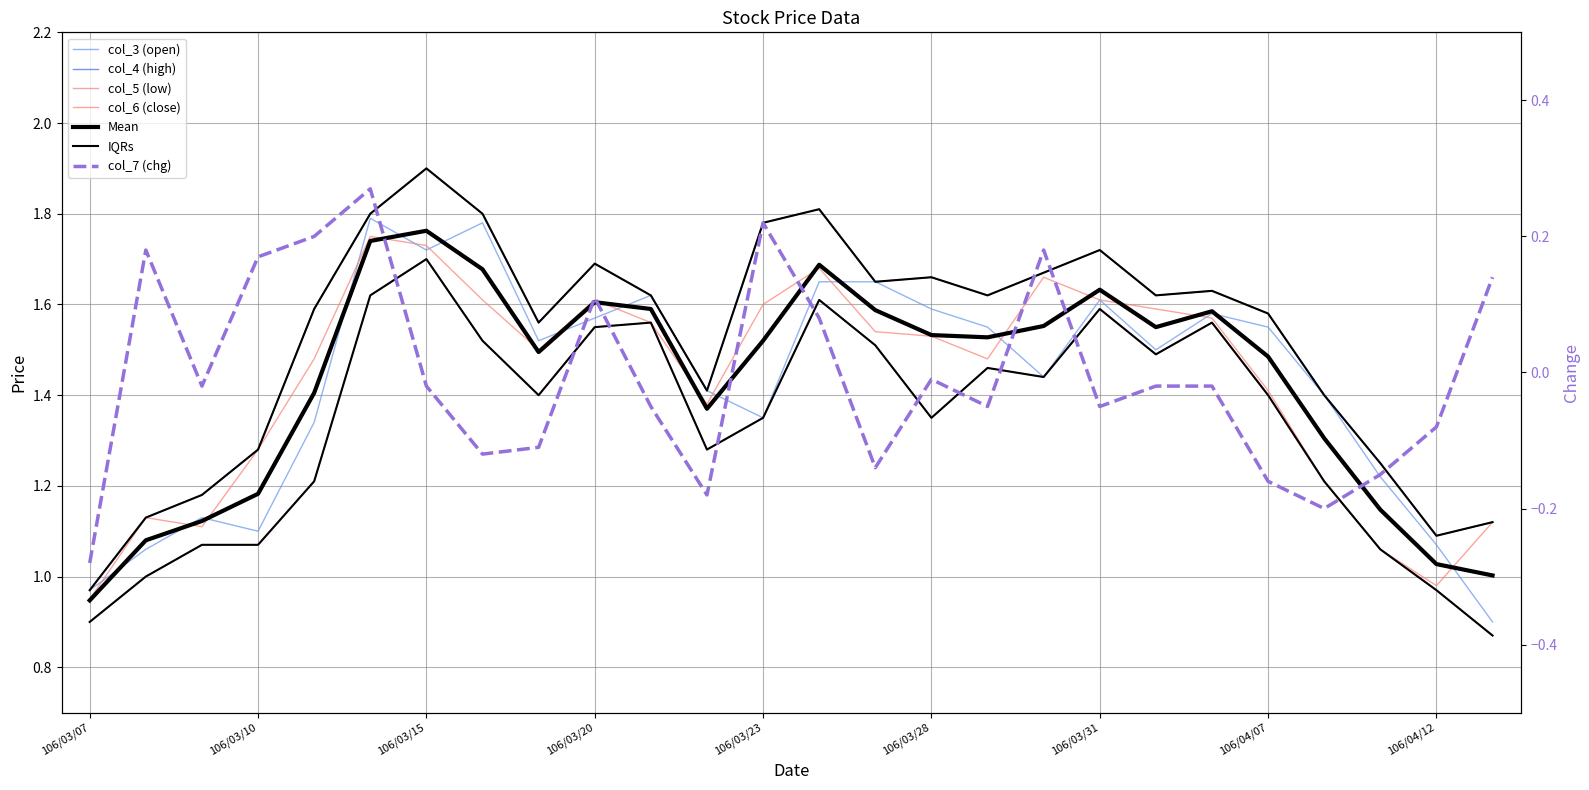

At which label does col_4 reach its minimum?

106/03/07